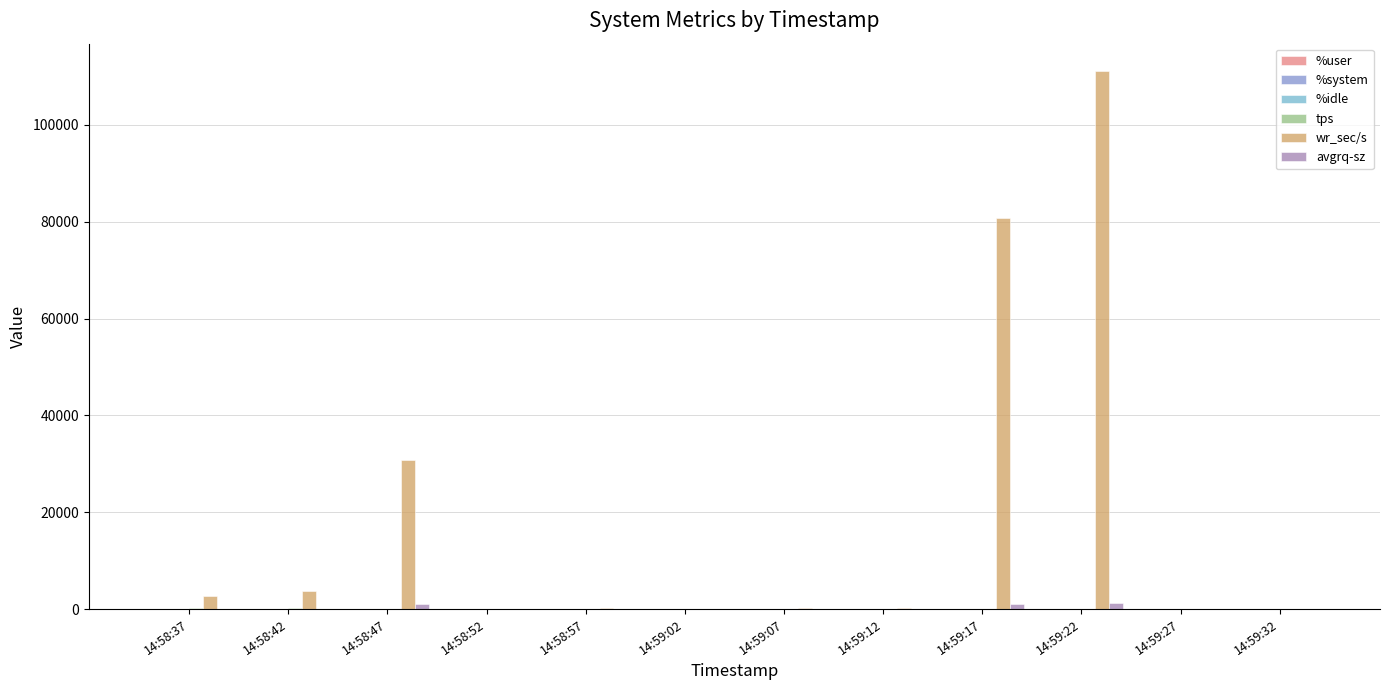

Which series has the largest total across all categories?

wr_sec/s